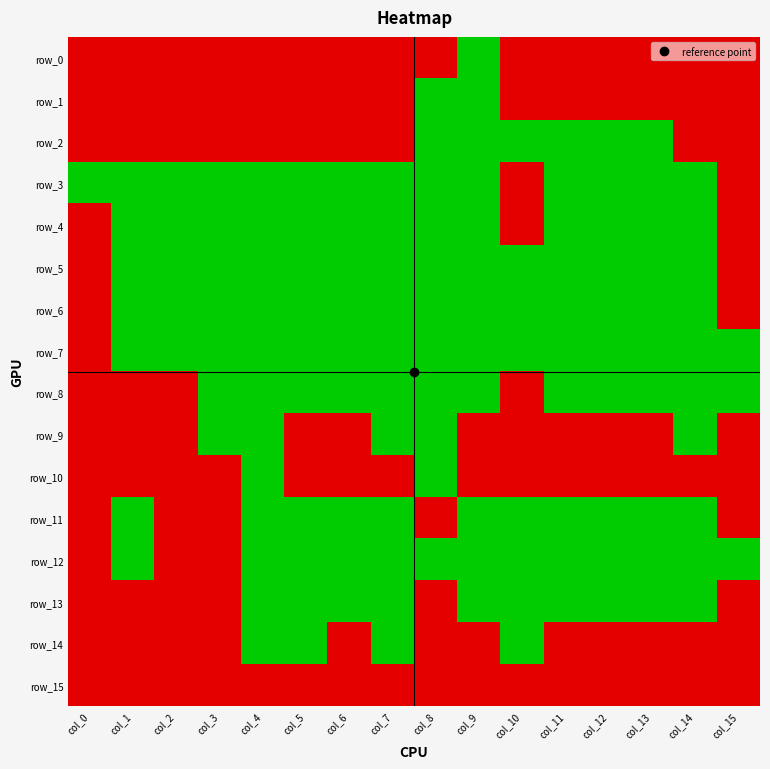

Between col_12 and col_15, which series saw the biggest shift?

row_2